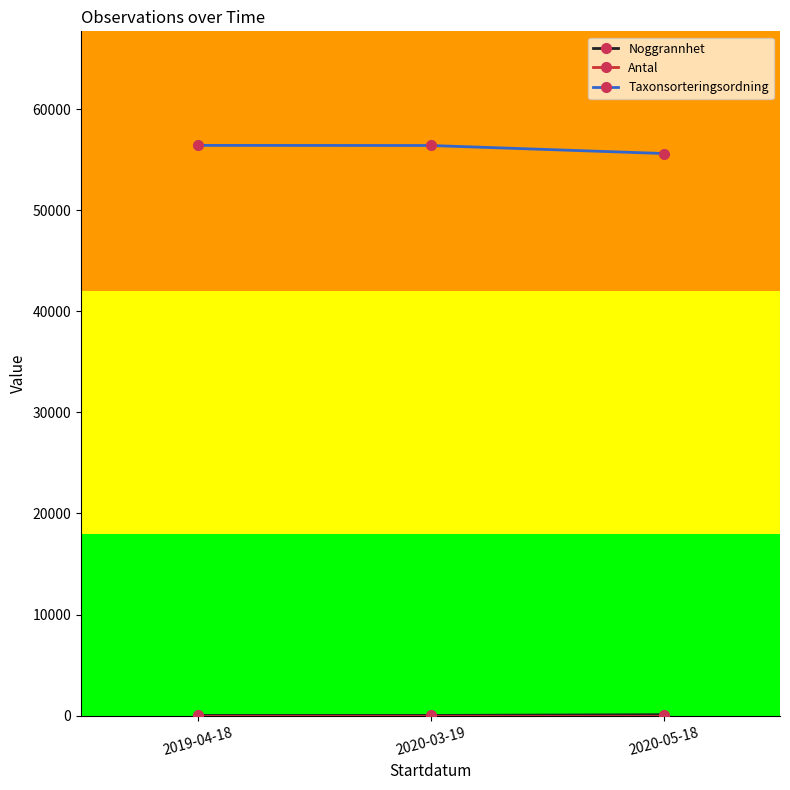

What is the maximum value shown in the chart?

56411